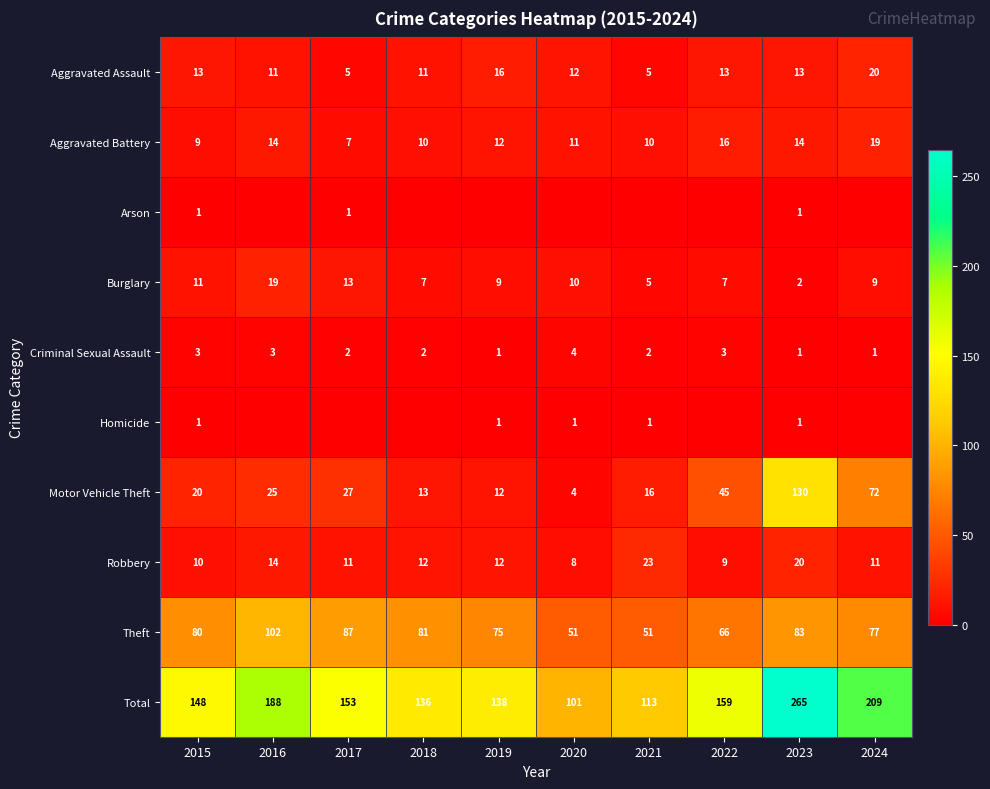

True or false: Criminal Sexual Assault has a value of 3 at 2021.

False